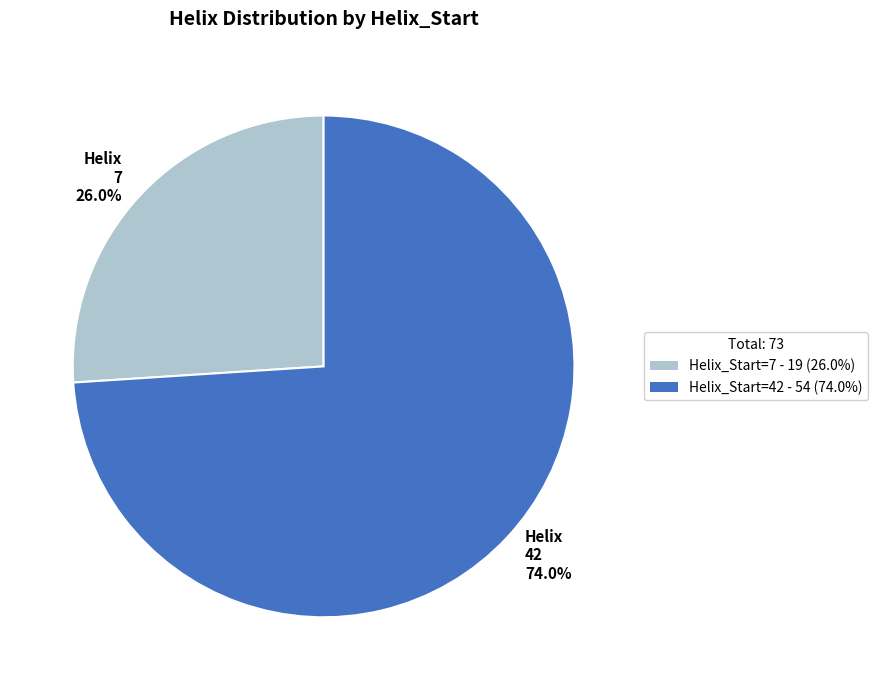

Rank the categories by value from lowest to highest.

Helix 7 26.0%, Helix 42 74.0%